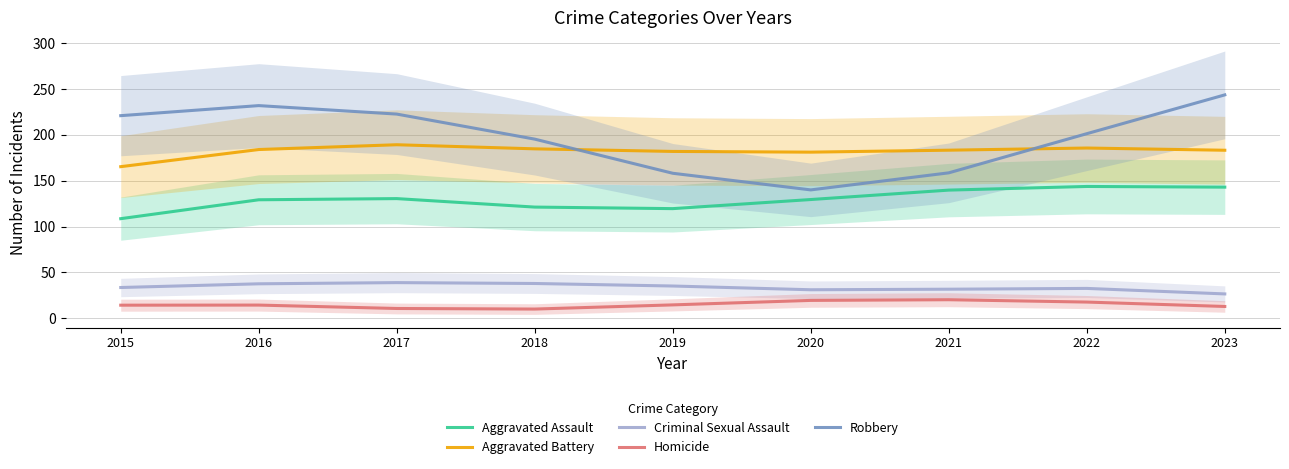

Rank the categories by Aggravated Battery value from highest to lowest.

2017, 2022, 2018, 2016, 2021, 2023, 2019, 2020, 2015